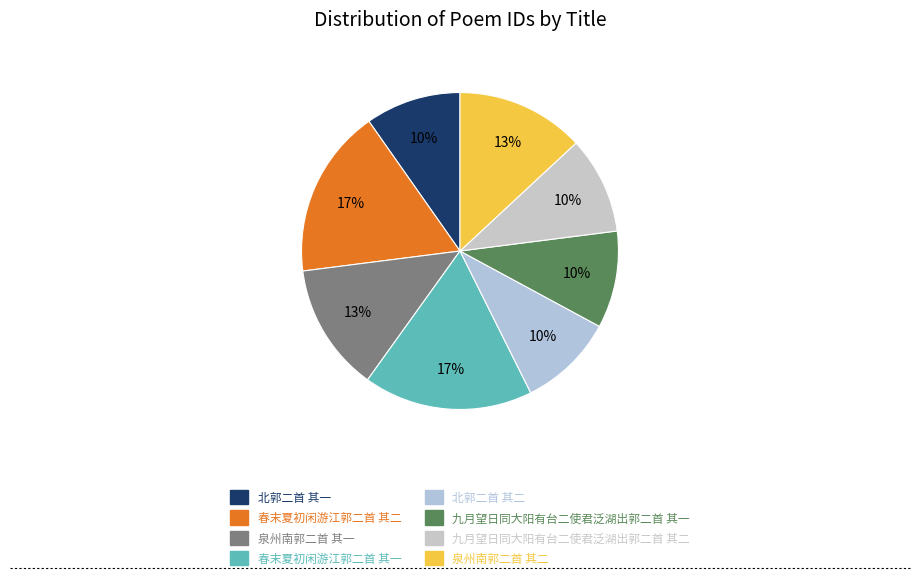

Which slice is the largest?

春末夏初闲游江郭二首 其二